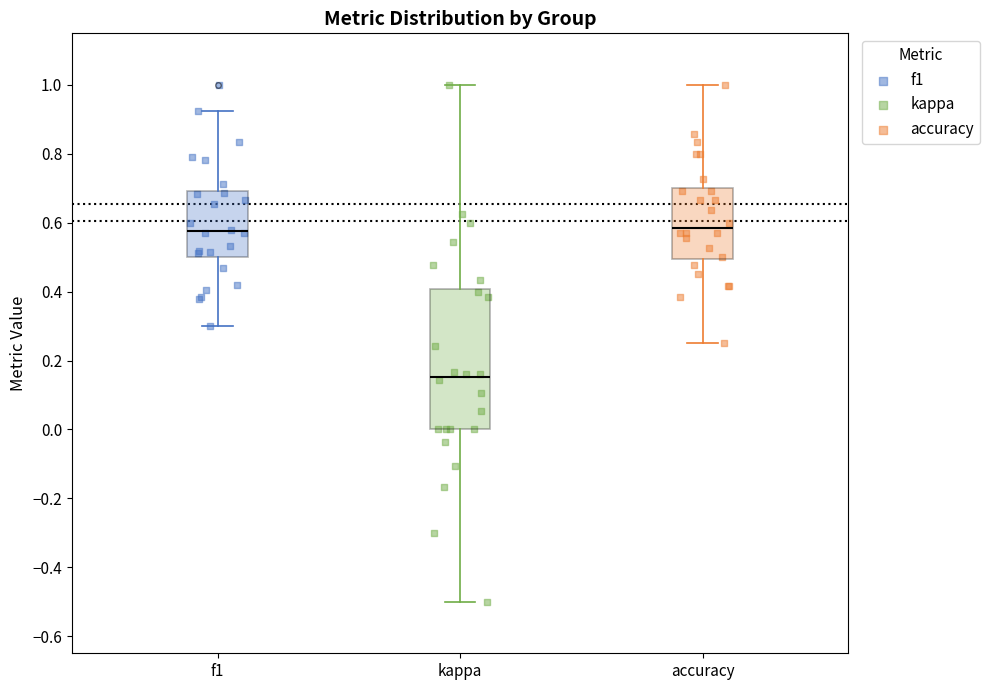

Which box is the tallest, from its lower edge to its upper edge?

kappa